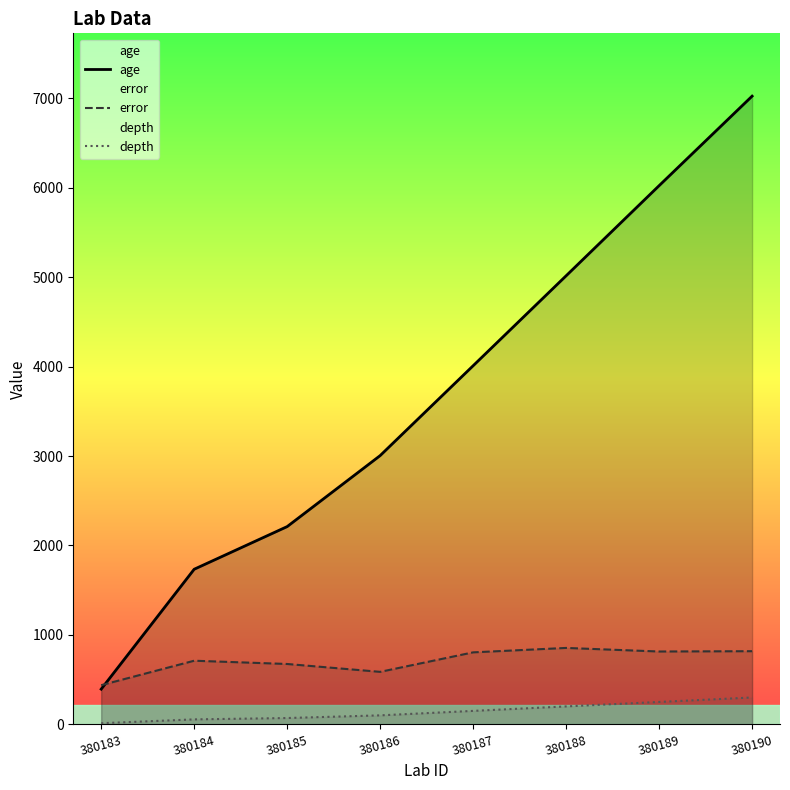

Rank the series by their maximum value, from lowest to highest.

depth, error, age